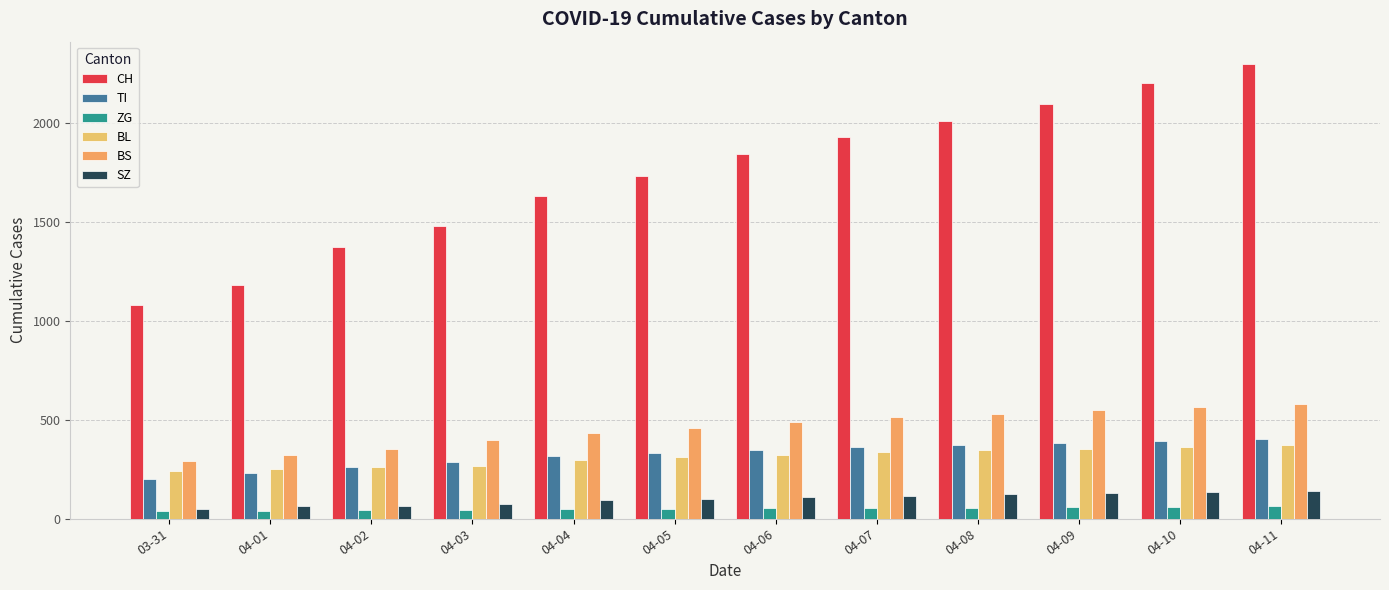

What is the average value of the SZ series?

99